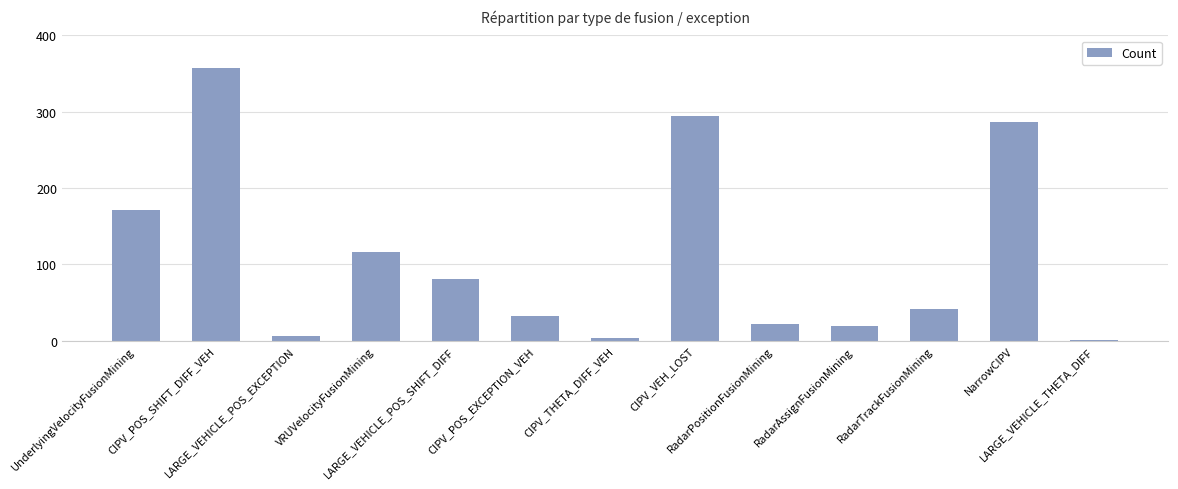

What is the greatest value displayed?

357